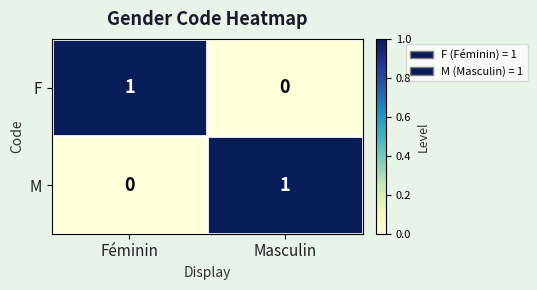

Count the number of categories in the chart.

2